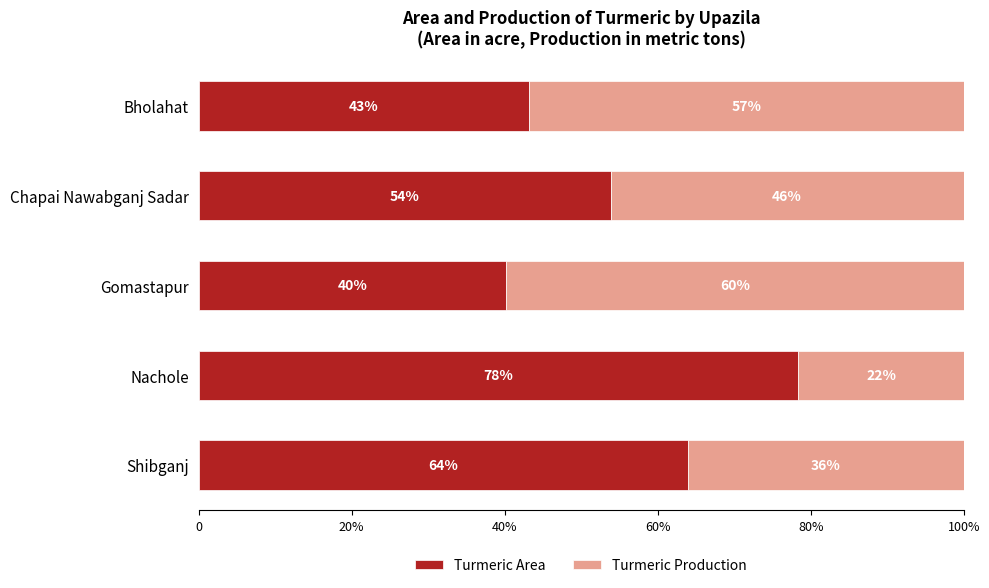

What is the highest value of the Turmeric Area series?

78.4